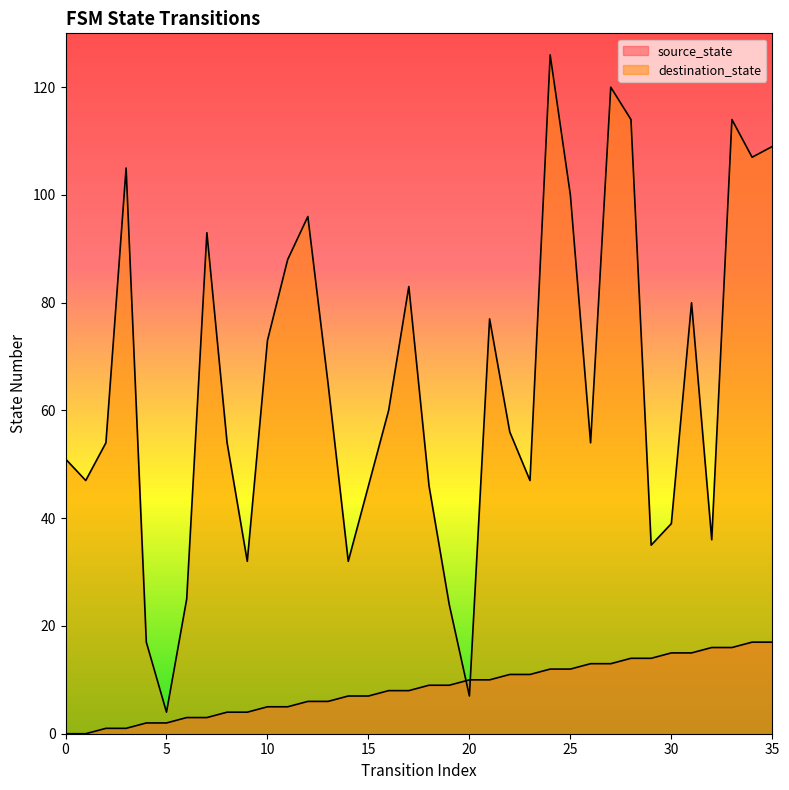

How many categories are shown in the chart?

36